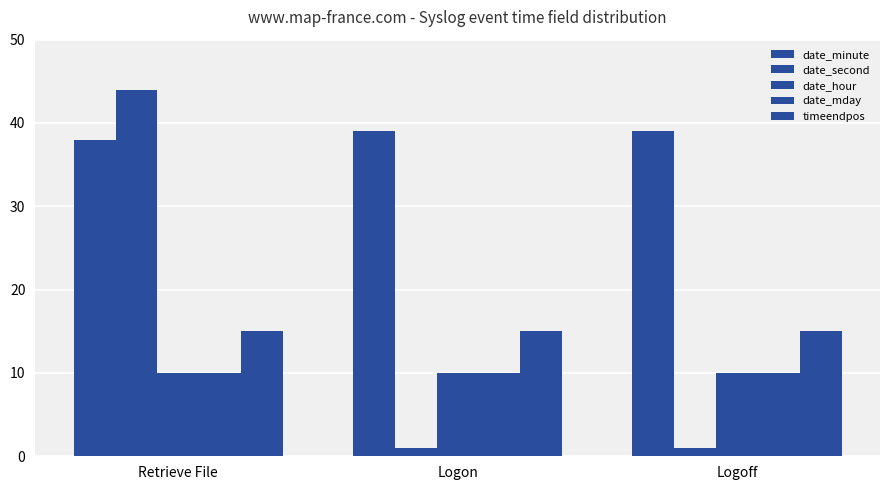

What is the spread (max minus min) of values at Logon?

38